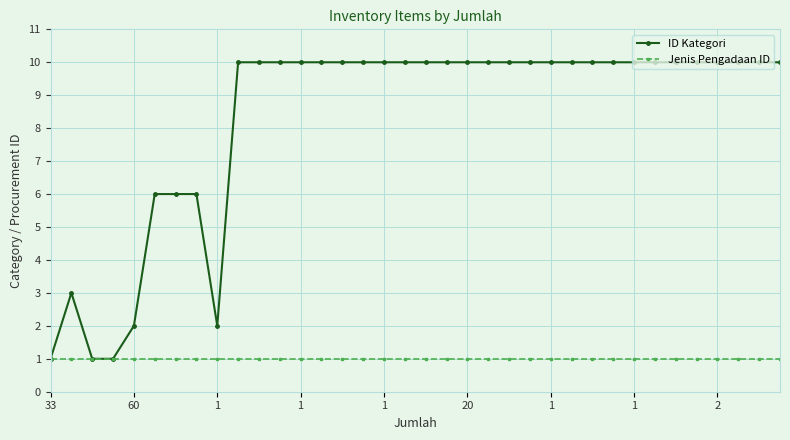

Rank the series by their maximum value, from lowest to highest.

Jenis Pengadaan ID, ID Kategori